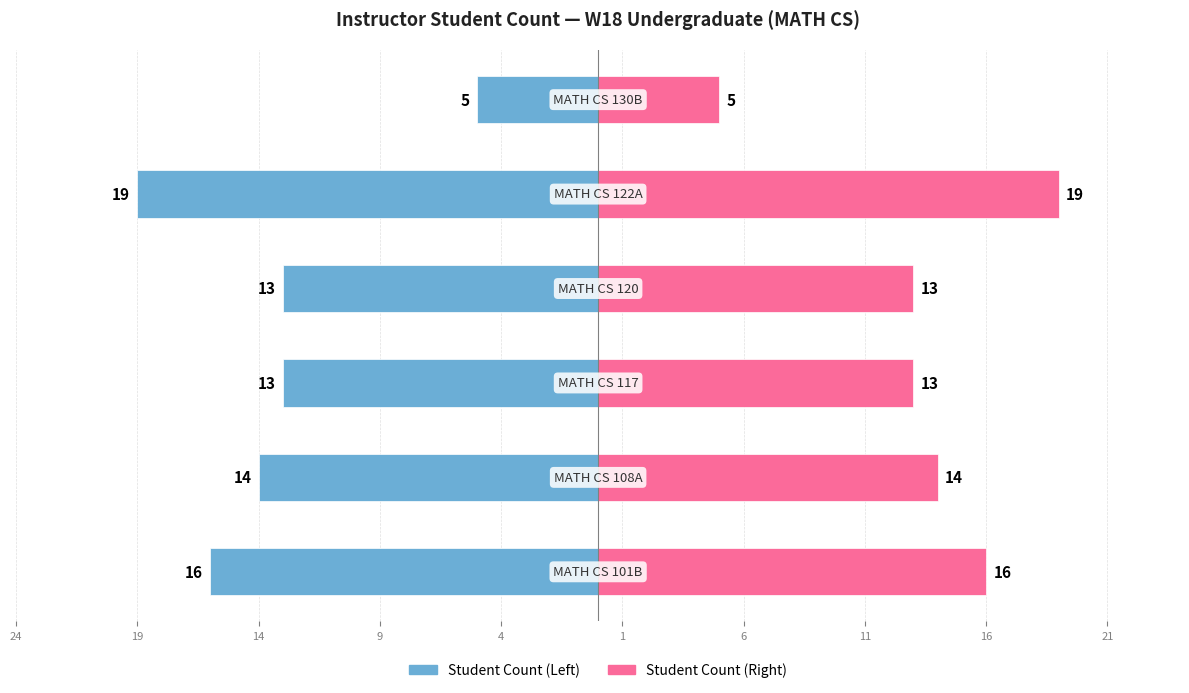

The Sum of Student Count (Right) series shows 8 at 14. True or false?

False